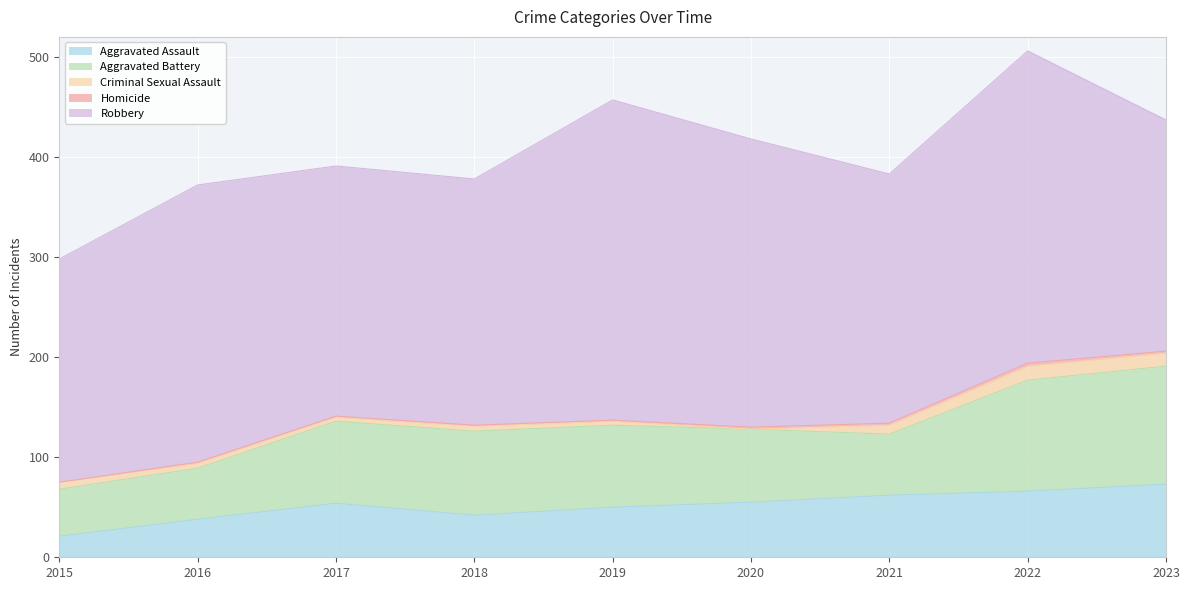

What is the sum of the Aggravated Assault values at 2023 and 2021?

135